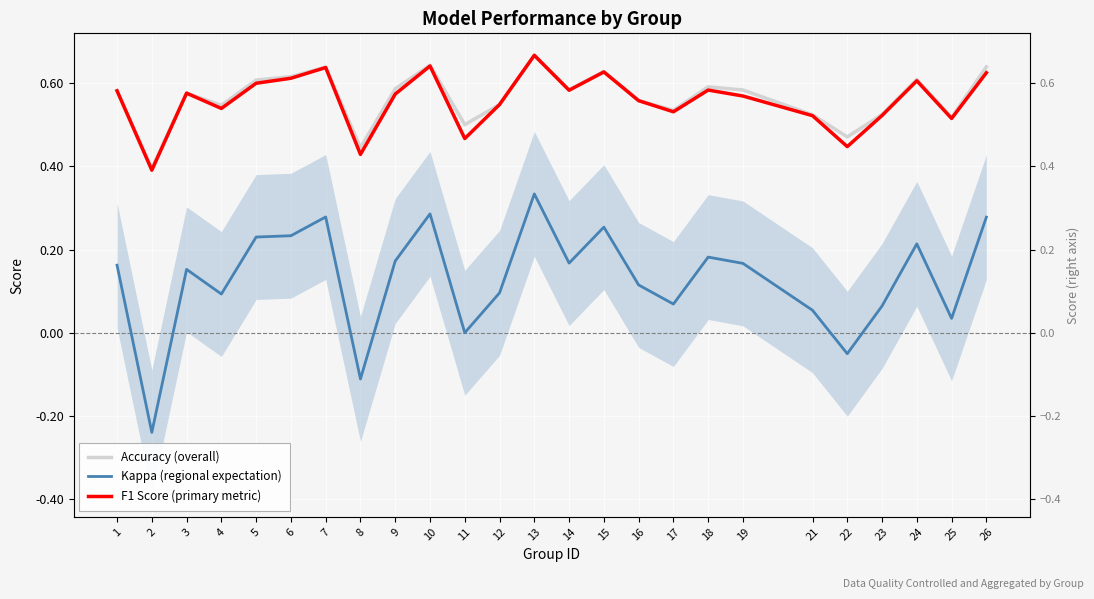

Is this an area chart (filled region under the line)?

No